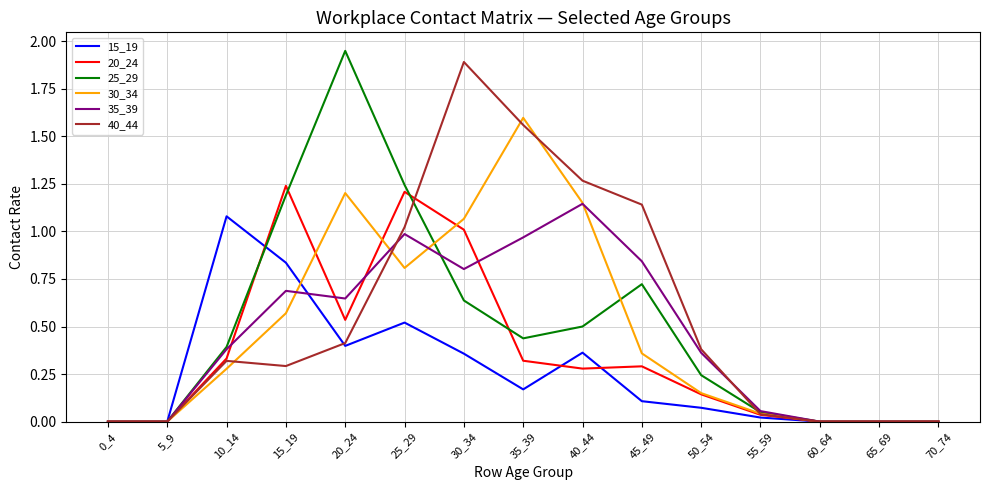

What are all the series names shown in the legend?

15_19, 20_24, 25_29, 30_34, 35_39, 40_44